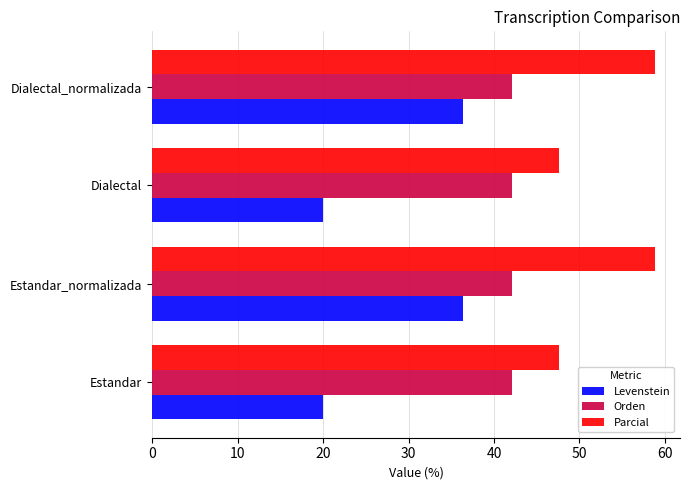

At Dialectal, list the series in order from largest to smallest.

Parcial, Orden, Levenstein